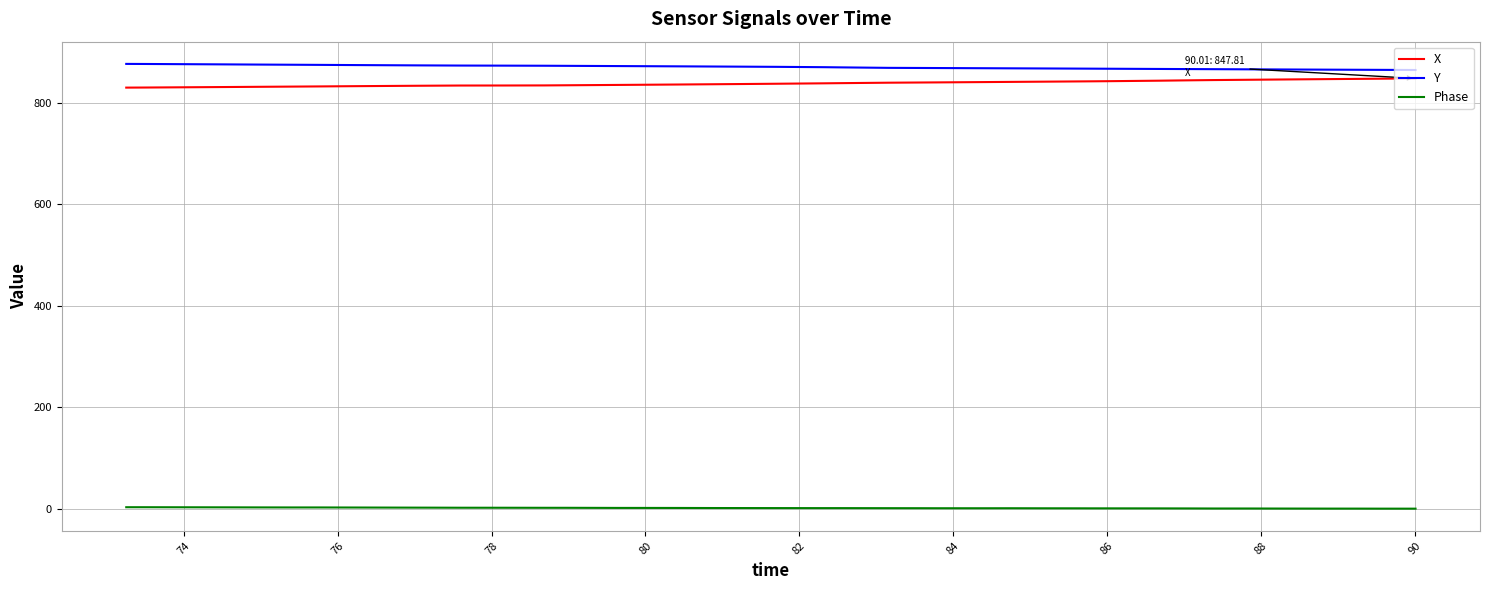

True or false: Phase and Y intersect in this chart.

False